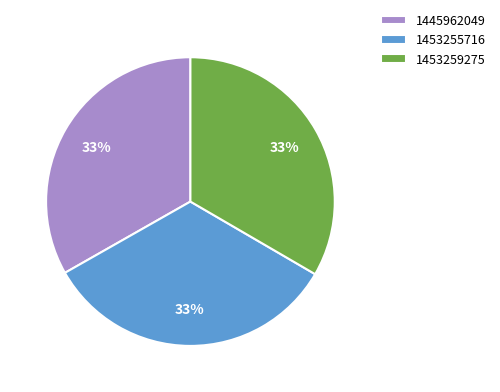

What percentage is the 1453259275 slice, to the nearest percent?

33%